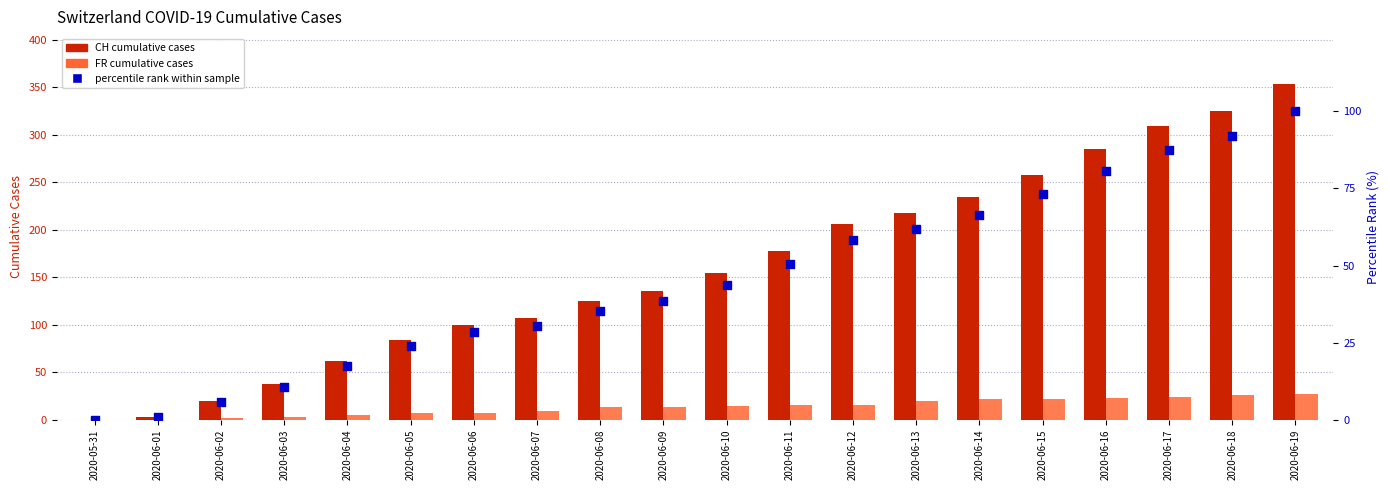

At how many categories does at least one series exceed 163?

9